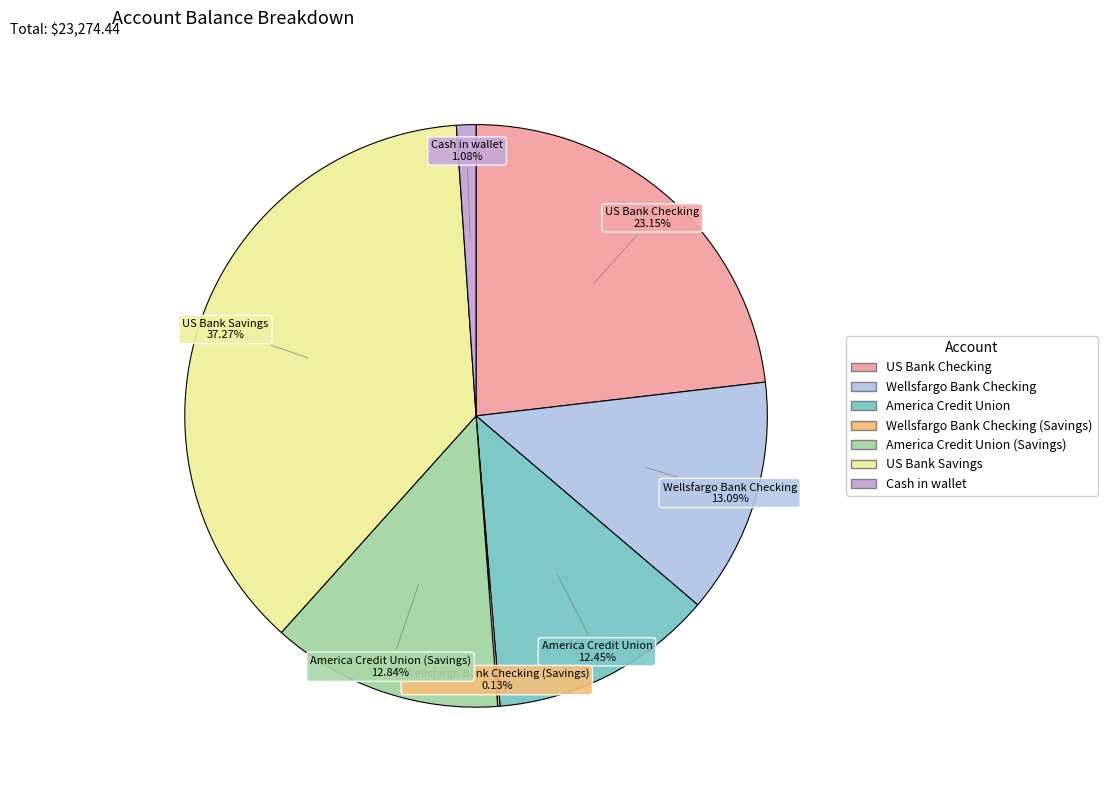

Is there any slice that represents more than half of the pie?

No